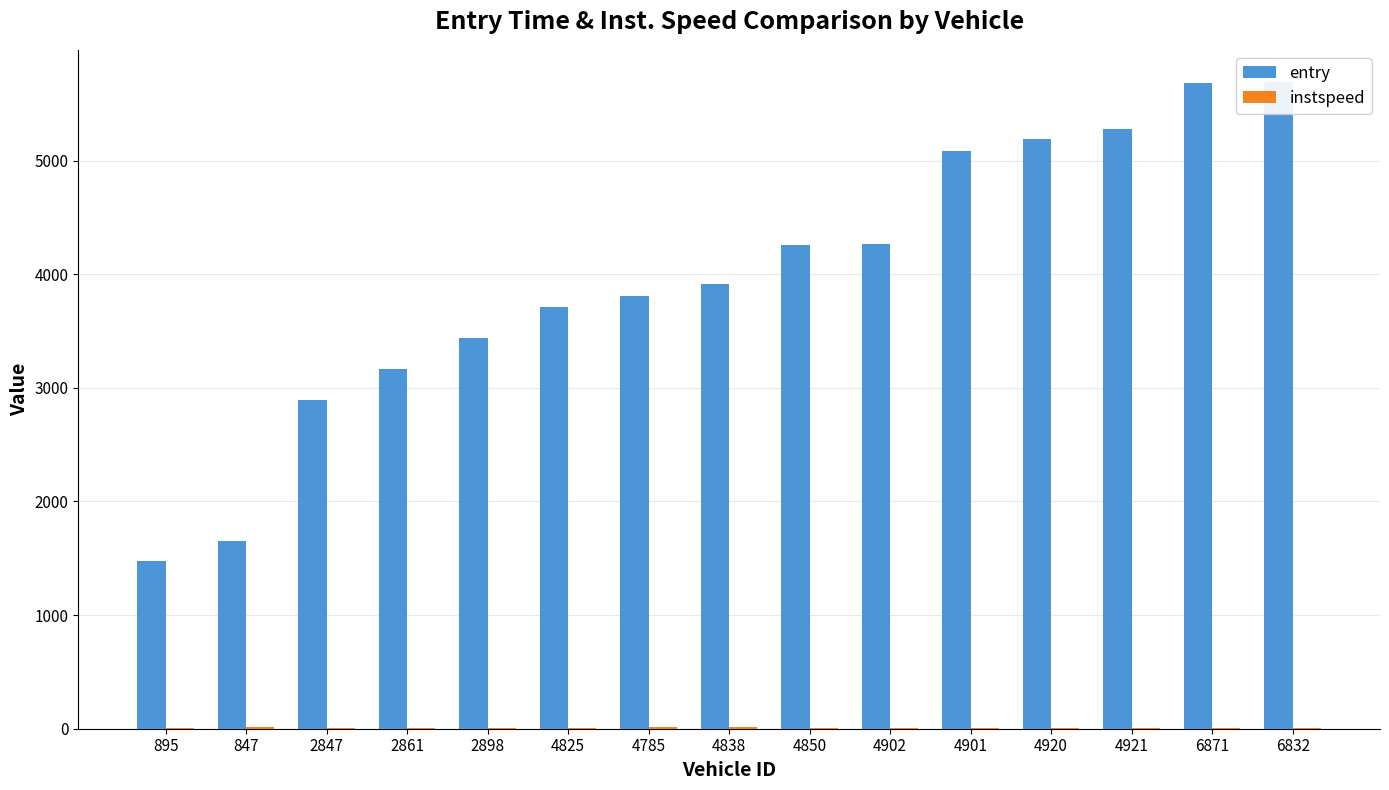

What is the sum of the instspeed values at 895 and 4850?

19.1